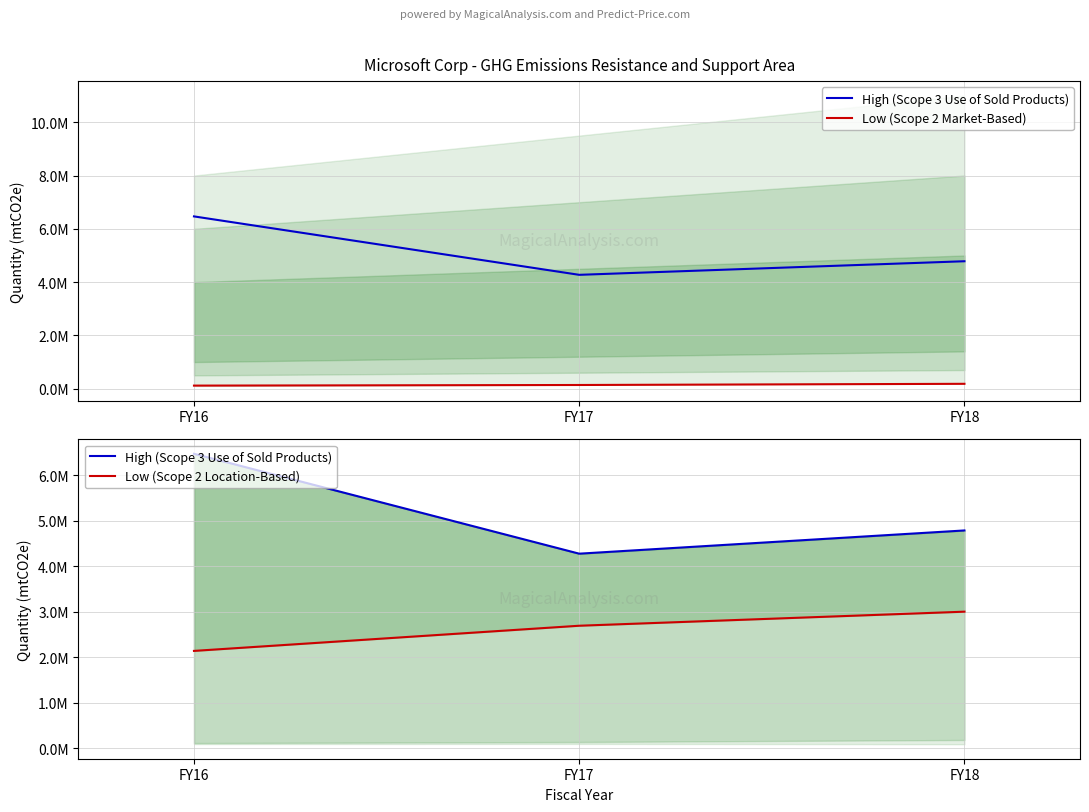

At how many categories does at least one series exceed 5901506?

1